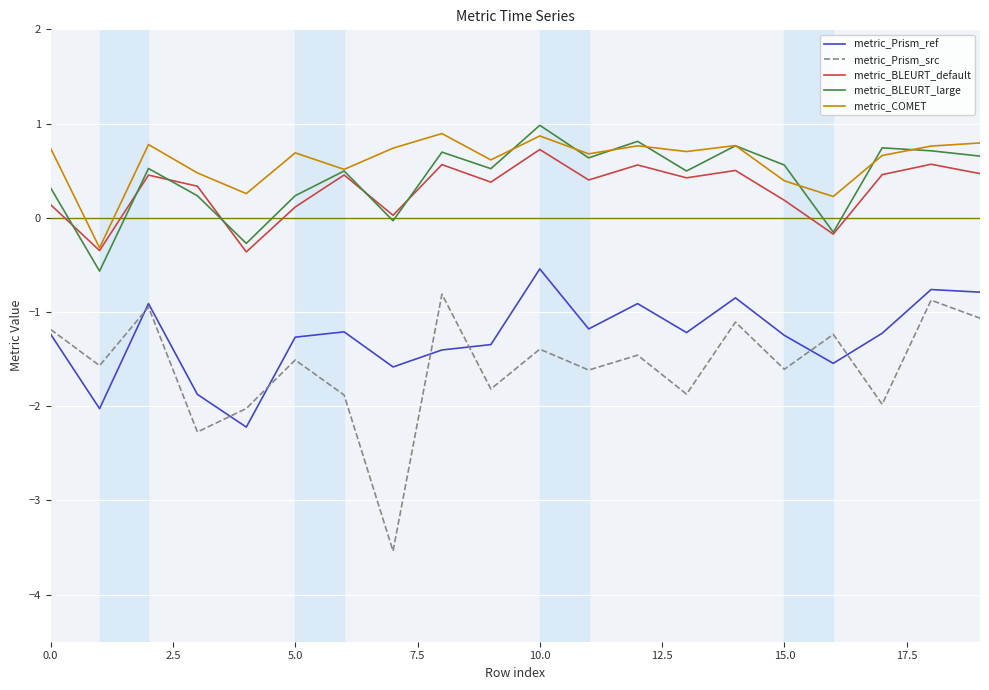

Which series has the widest spread of values?

metric_Prism_src